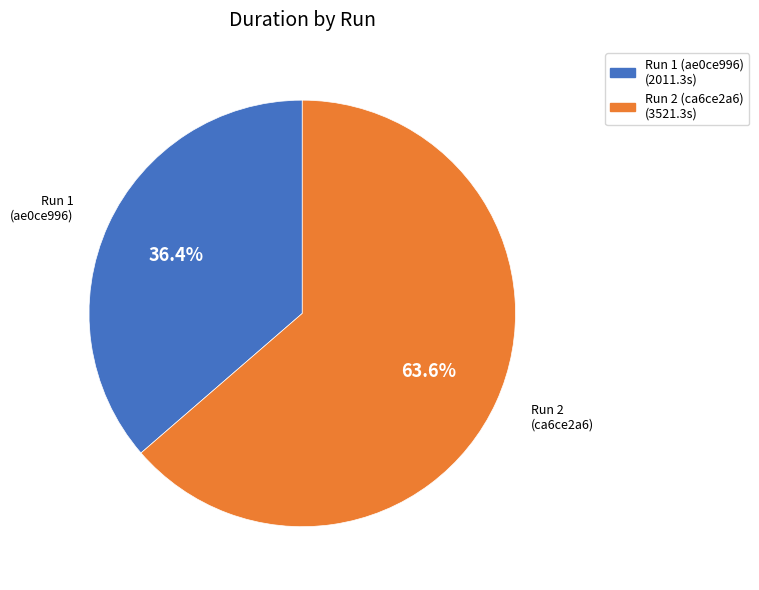

The Run 1 (ae0ce996) slice represents 26% of the pie. True or false?

False